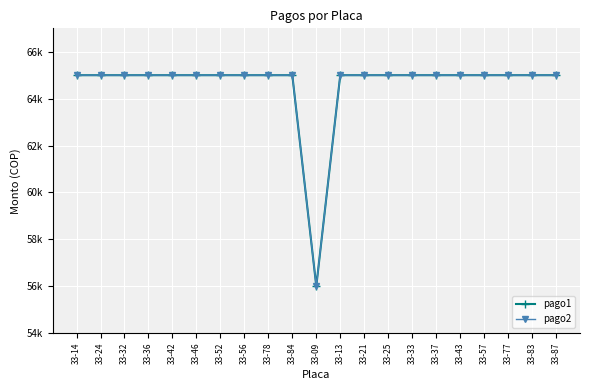

Is this an area chart (filled region under the line)?

No